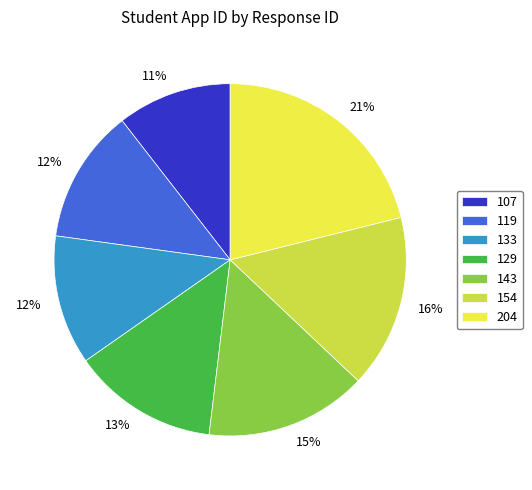

To the nearest percent, what is the difference between the 143 and 119 slice percentages?

3%